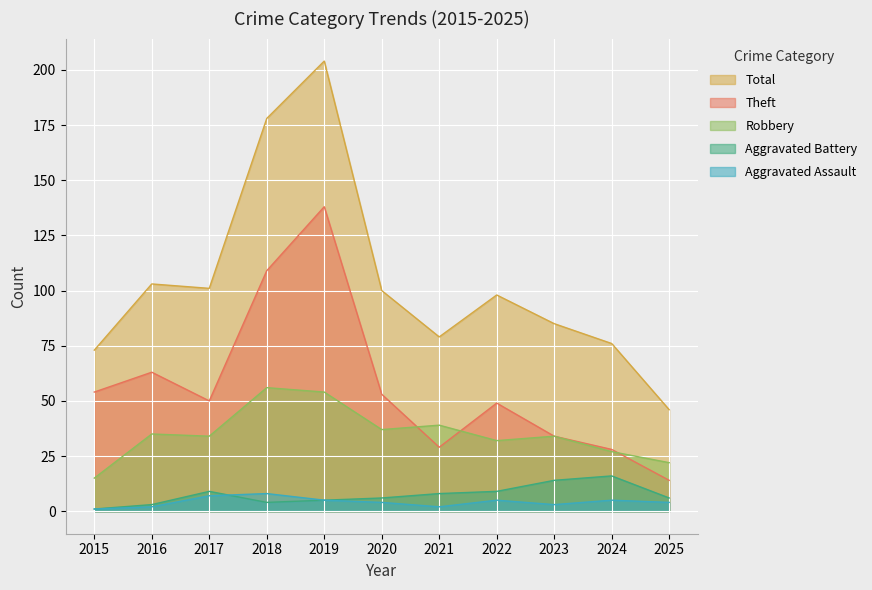

Is it true that Robbery equals 34 at 2017?

True